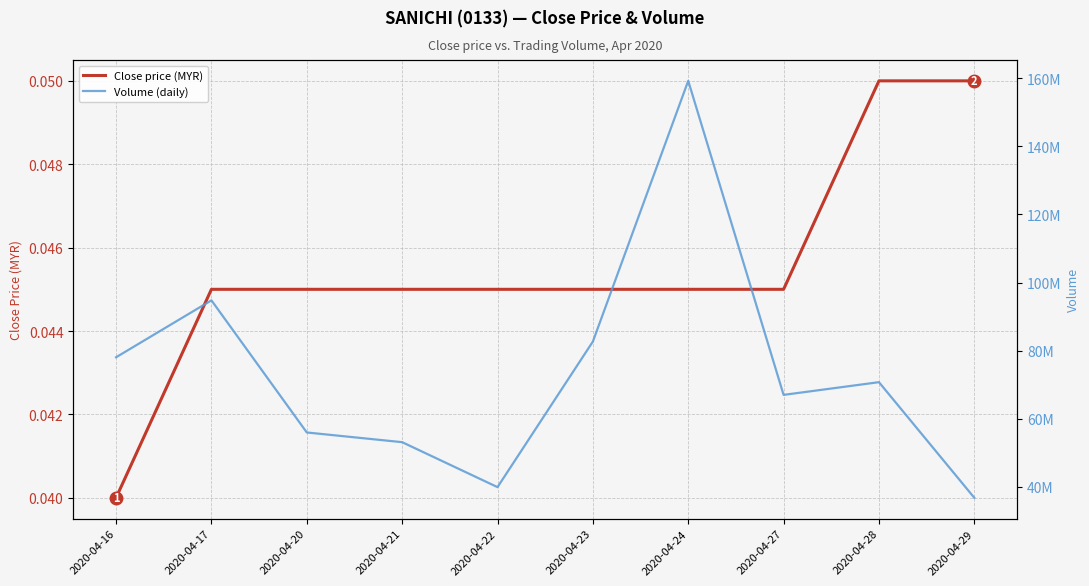

Between 2020-04-22 and 2020-04-24, which is larger?

2020-04-22